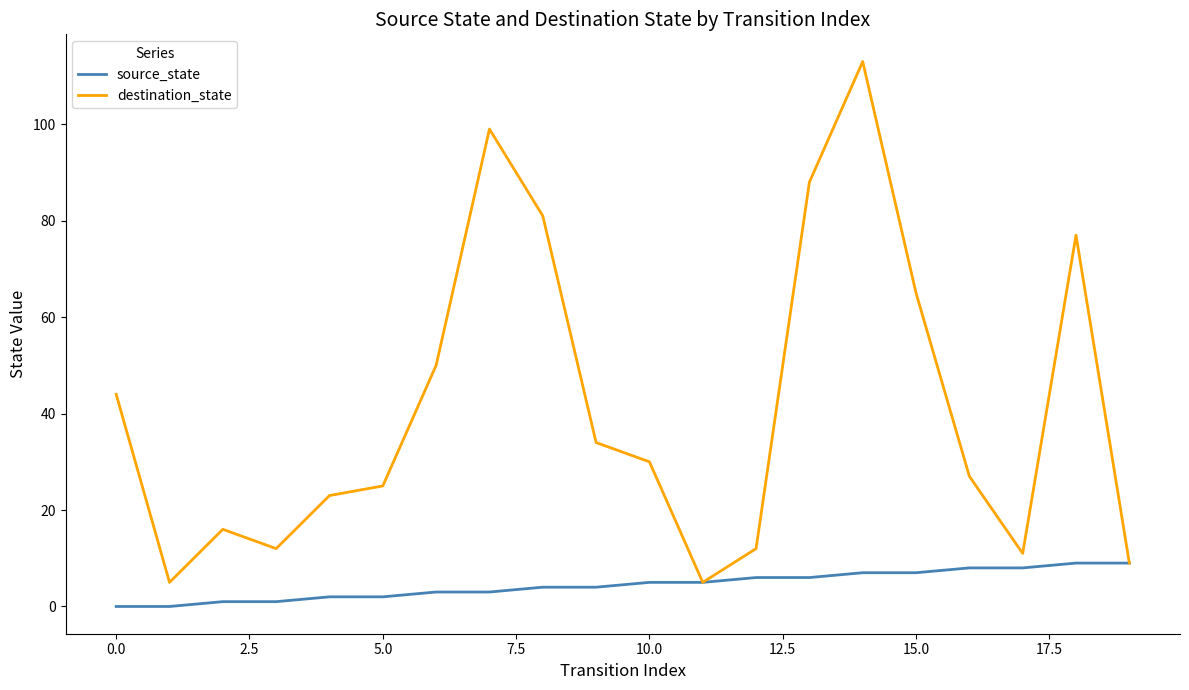

What is the maximum value for destination_state?

113